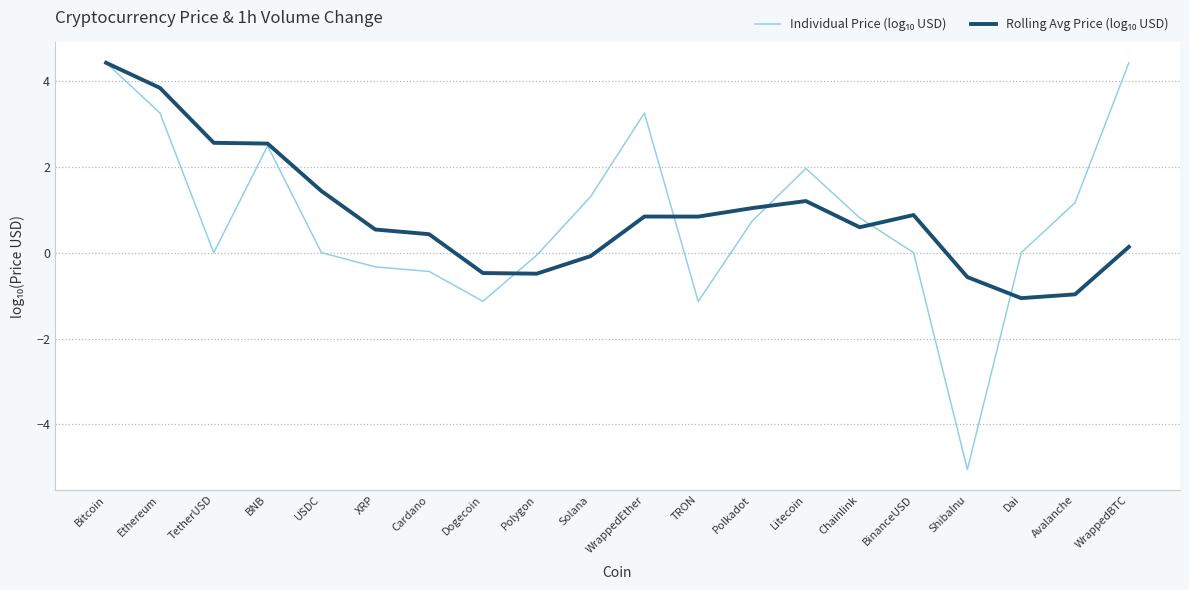

How many categories are shown in the chart?

20